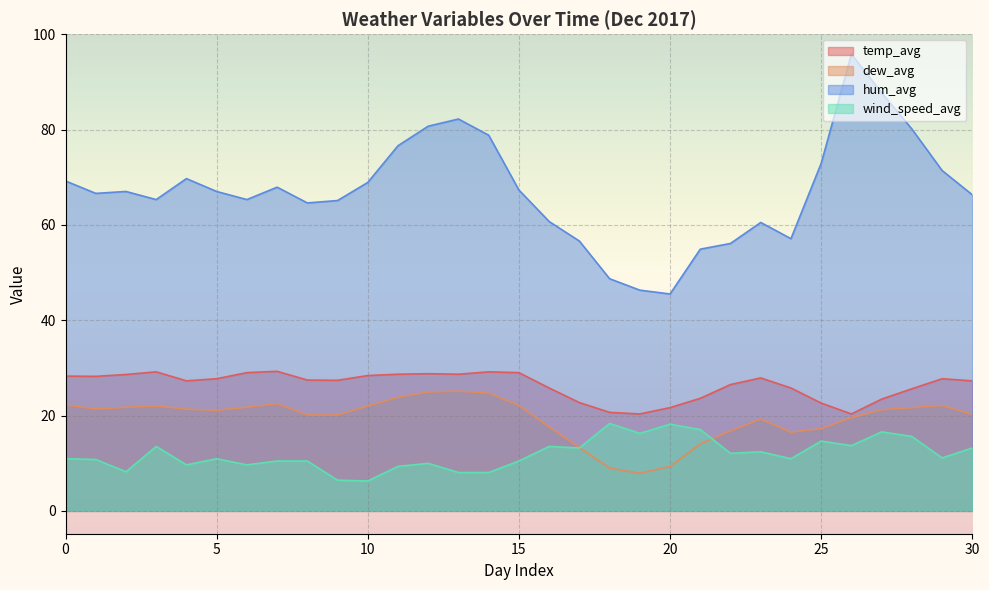

Which series has the largest range (max minus min)?

hum_avg